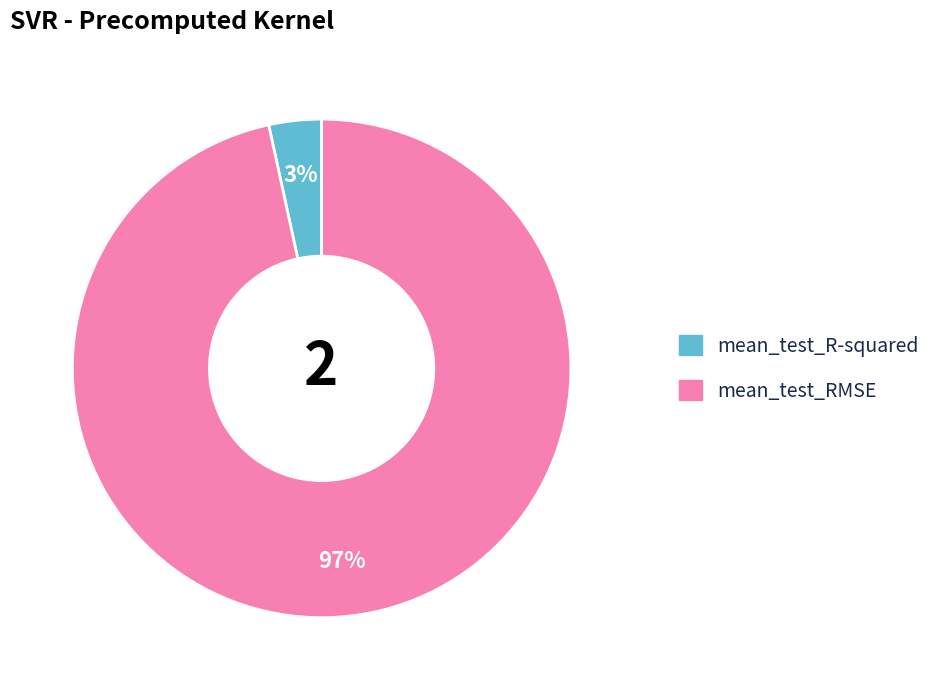

Combined, do mean_test_RMSE and mean_test_R-squared account for over 50%?

Yes